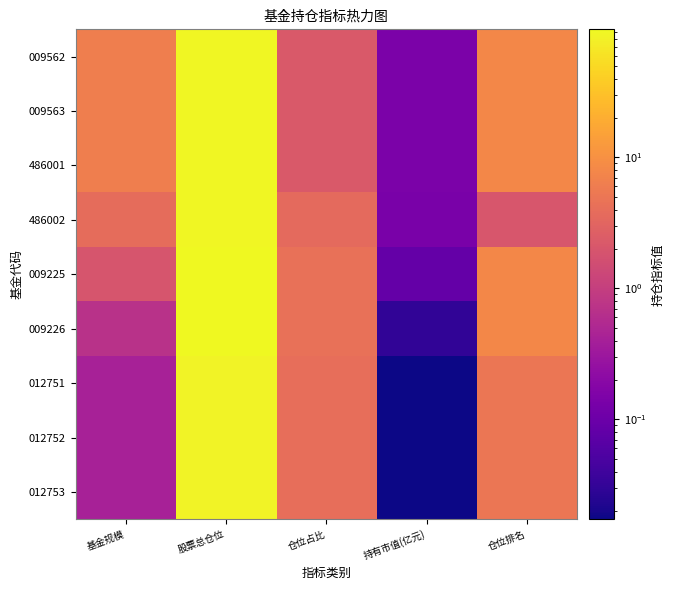

What is the spread (max minus min) of values at 股票总仓位?

10.0